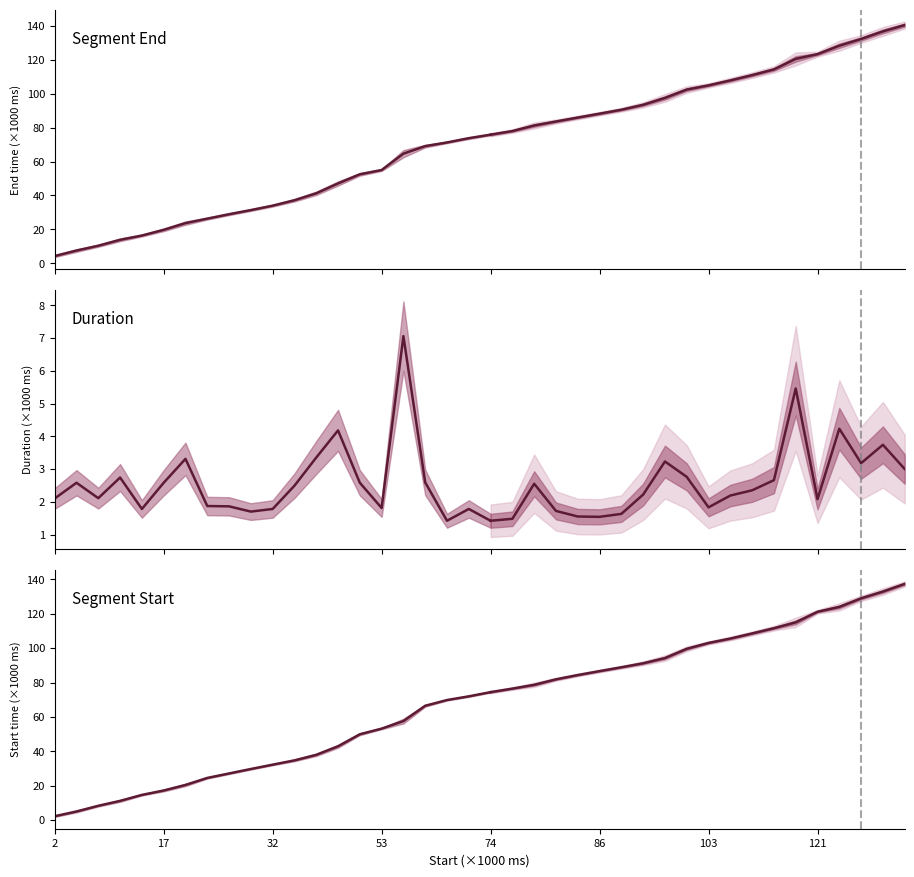

At 12, list the series in order from smallest to largest.

Duration, Segment Start, Segment End